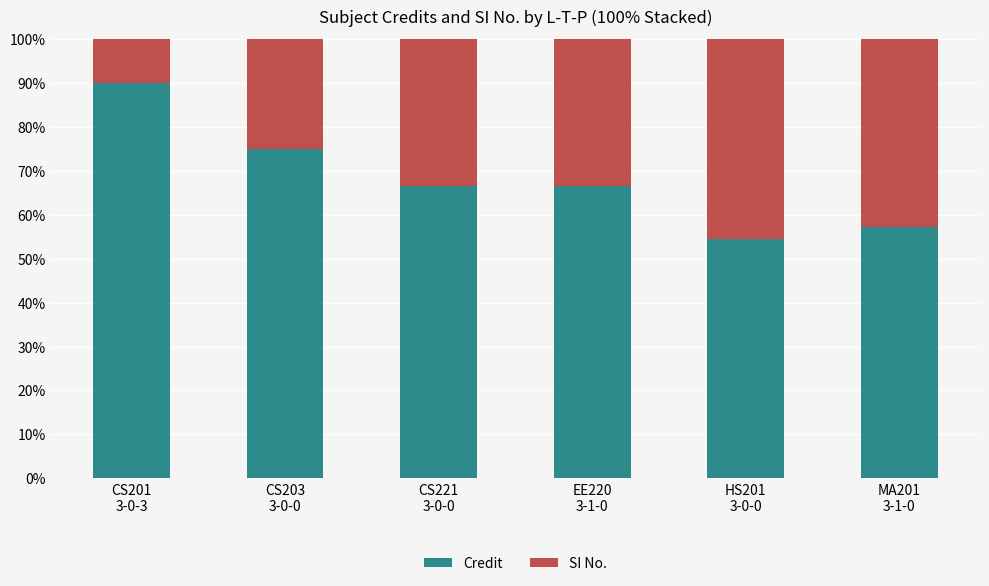

How many data points in Credit are above 66?

4